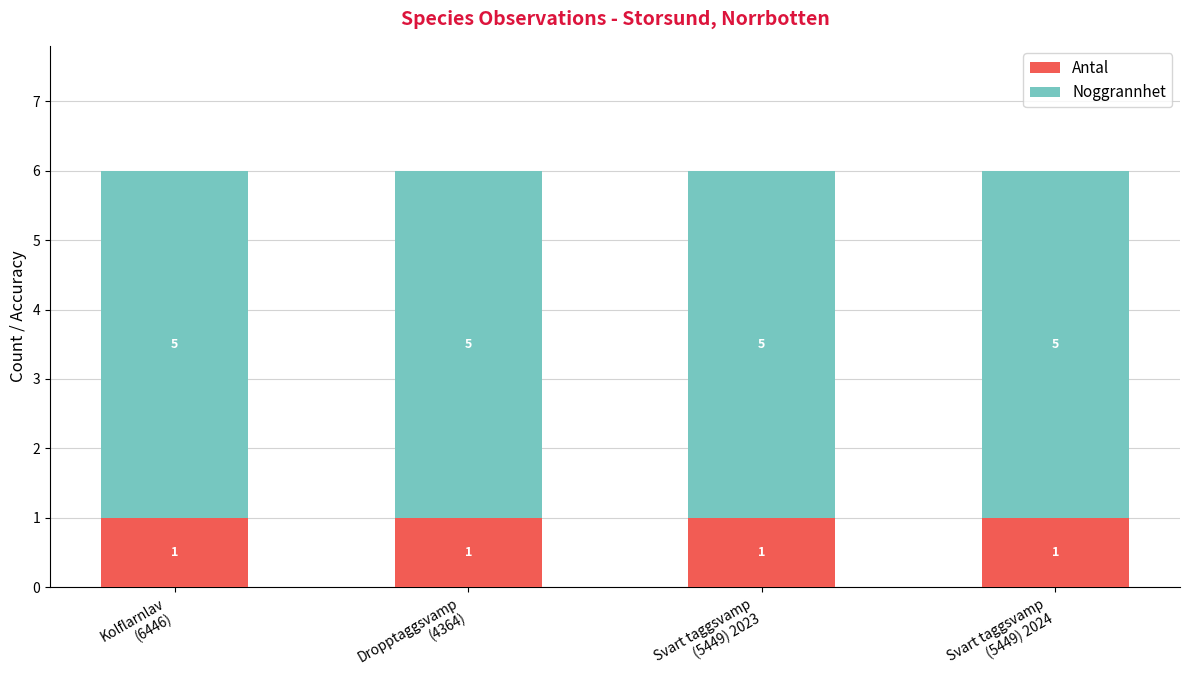

What is the sum of all Antal values?

4